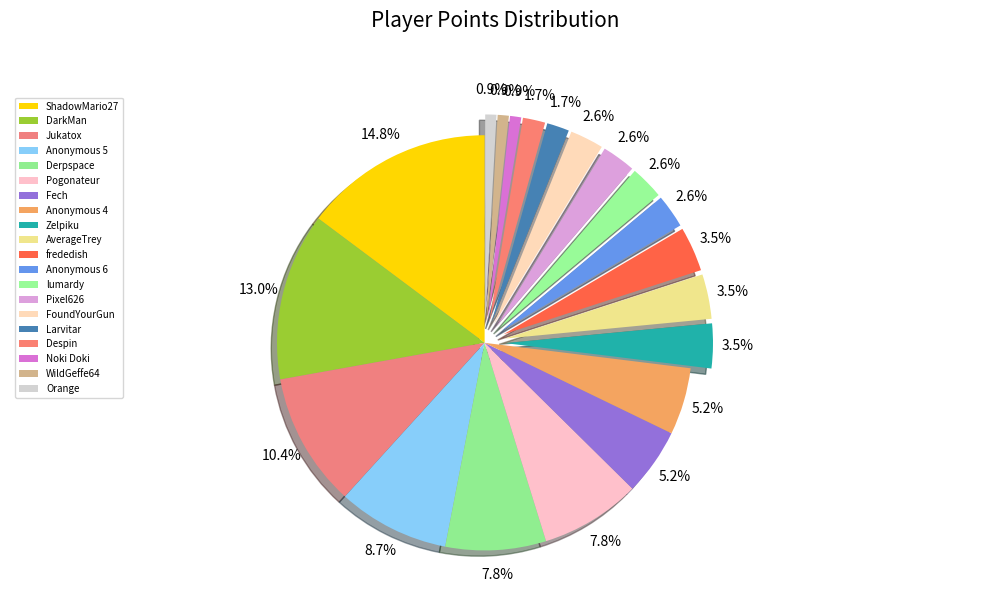

To the nearest percent, what is the average slice percentage?

5%